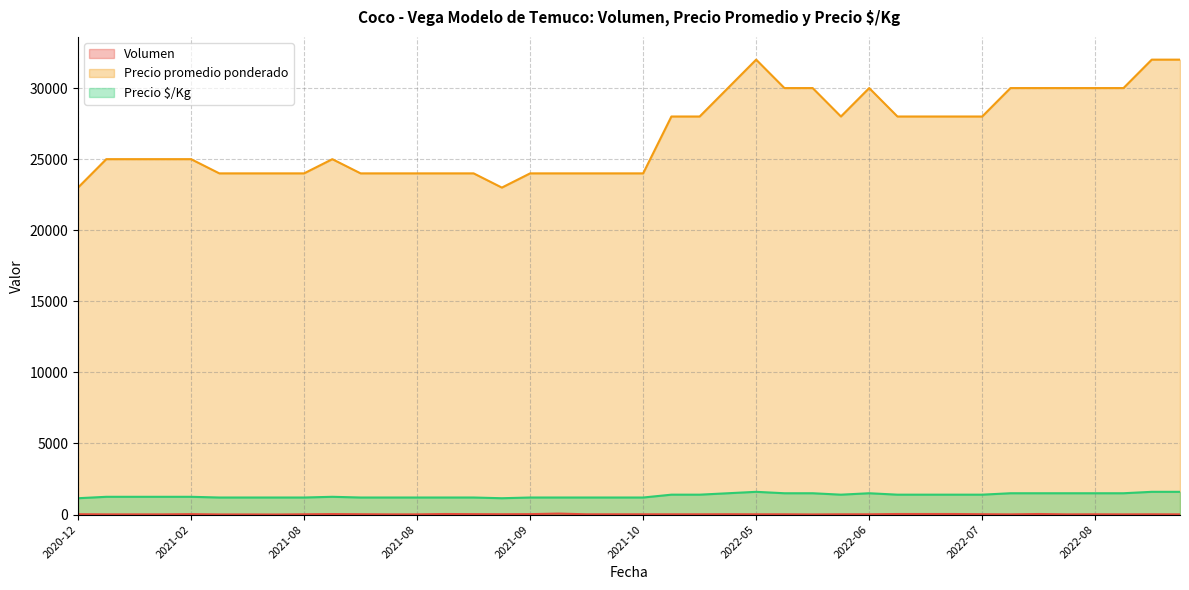

What are all the series names shown in the legend?

Volumen, Precio promedio ponderado, Precio $/Kg